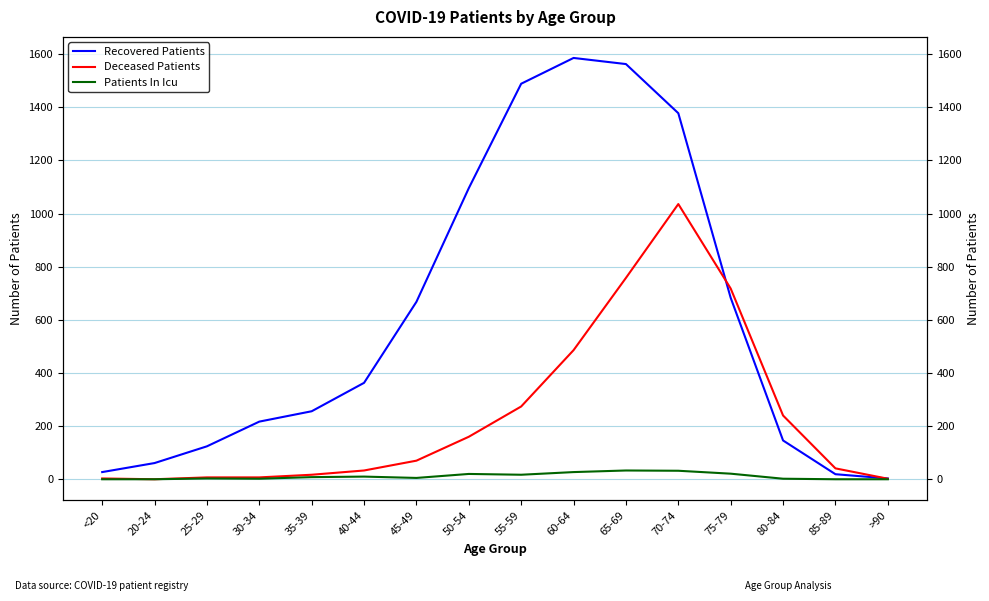

Where is the first local maximum for Deceased Patients?

70-74